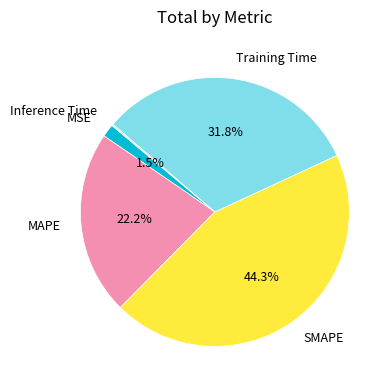

Which category has the biggest portion of the pie?

SMAPE